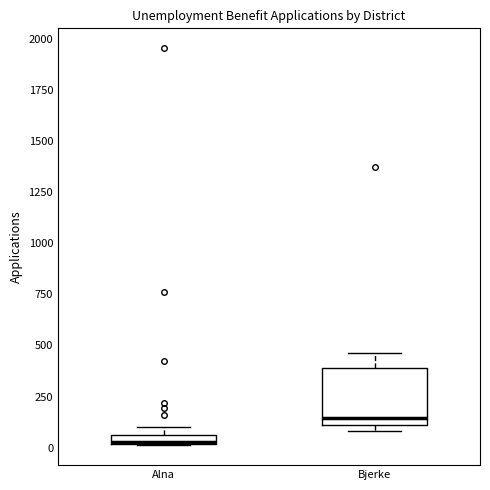

Comparing the boxes themselves (not the whiskers), which one is the tallest?

Bjerke